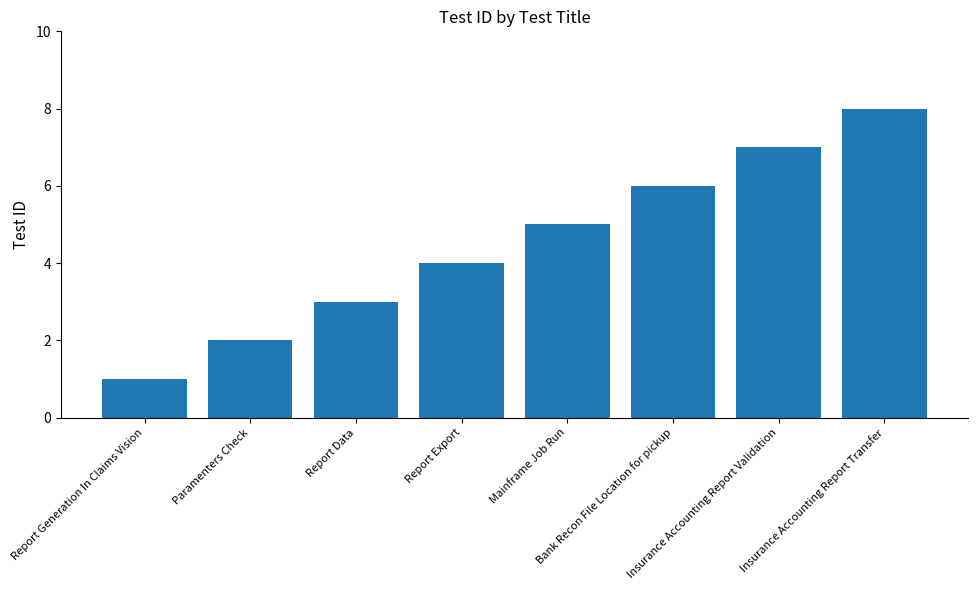

Rank the categories by value from highest to lowest.

Insurance Accounting Report Transfer, Insurance Accounting Report Validation, Bank Recon File Location for pickup, Mainframe Job Run, Report Export, Report Data, Paramenters Check, Report Generation In Claims Vision